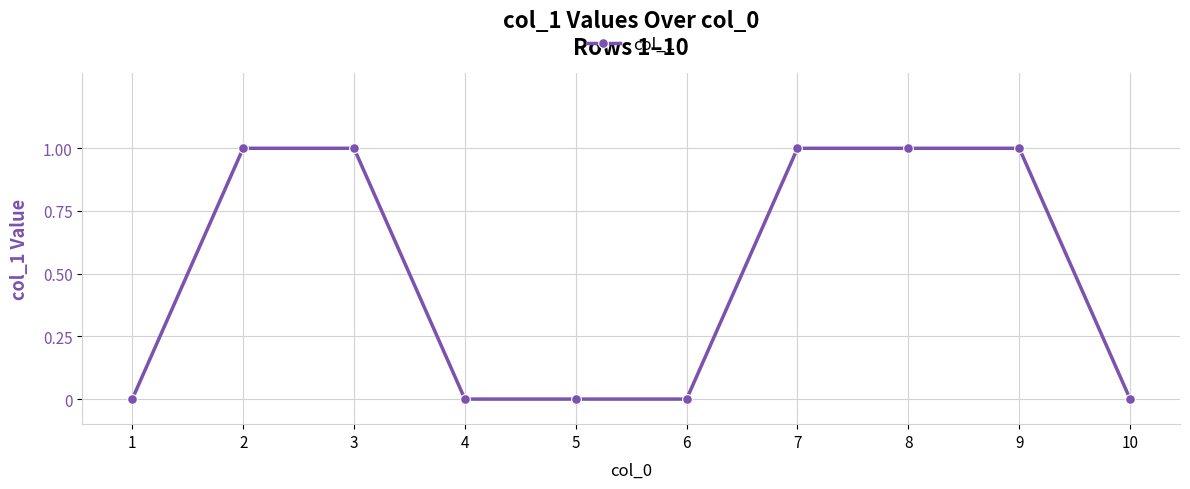

Is it true that the value at 4 is 0?

True